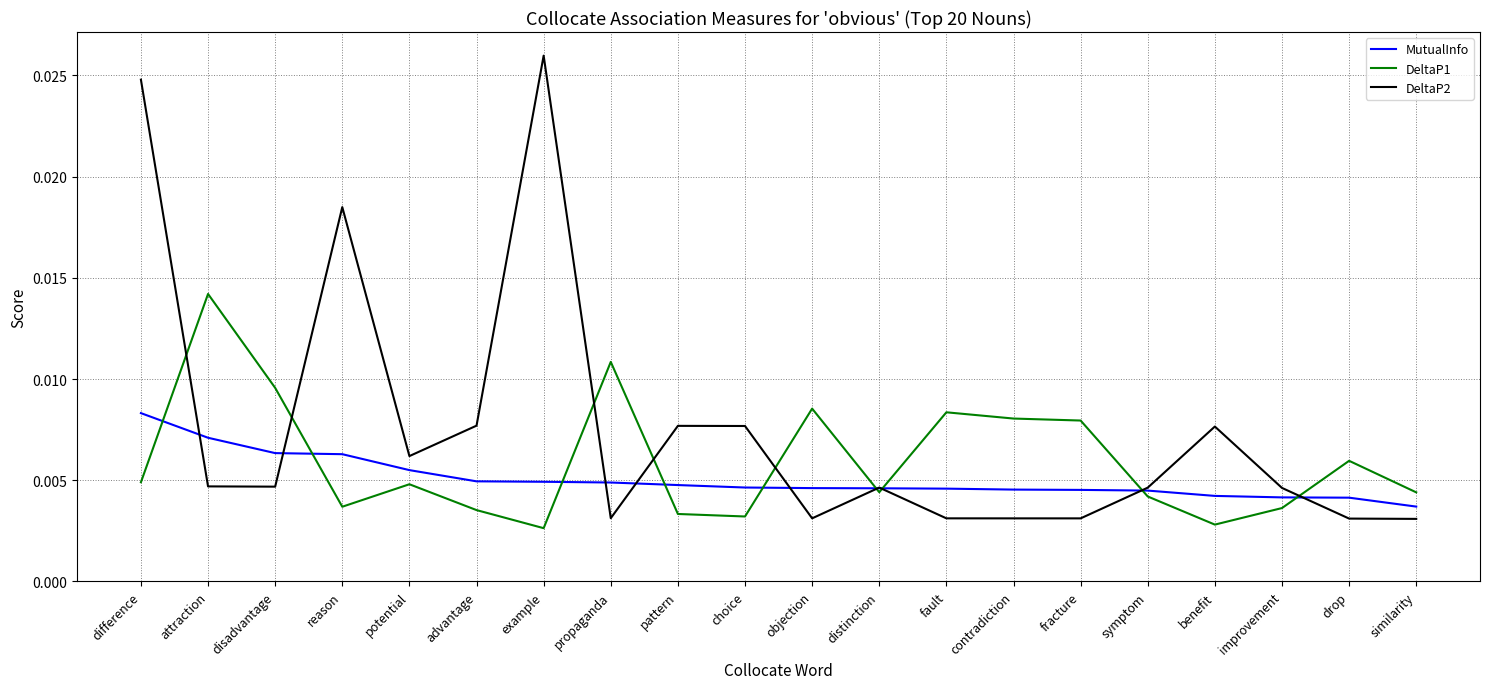

Which label corresponds to the largest value in the chart?

example